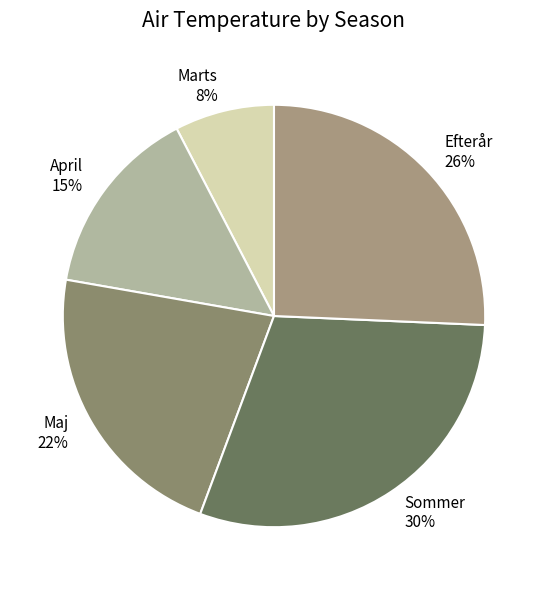

Which slice is the largest?

Sommer